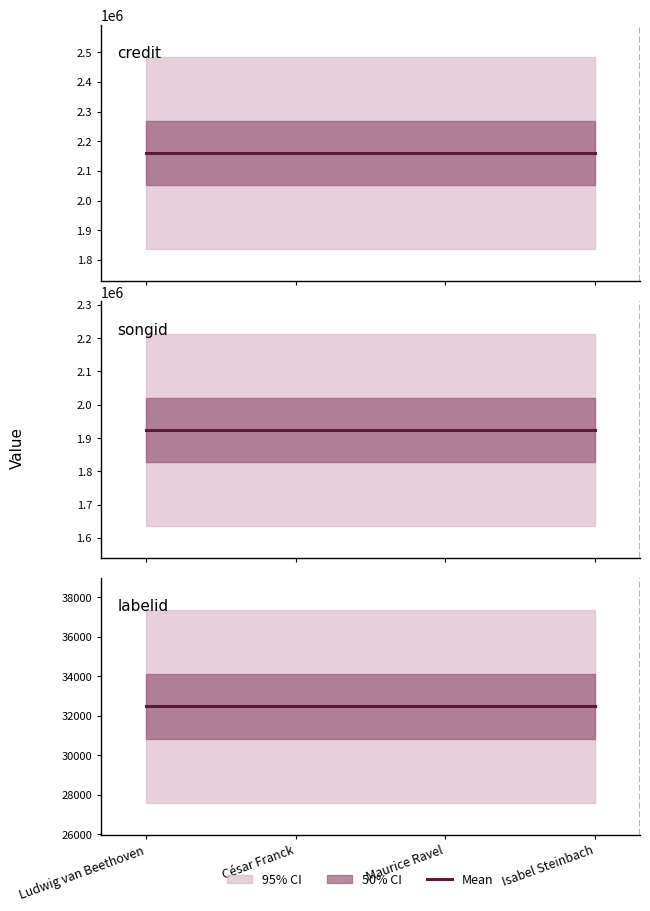

The value of credit at Maurice Ravel is 2160905. True or false?

True